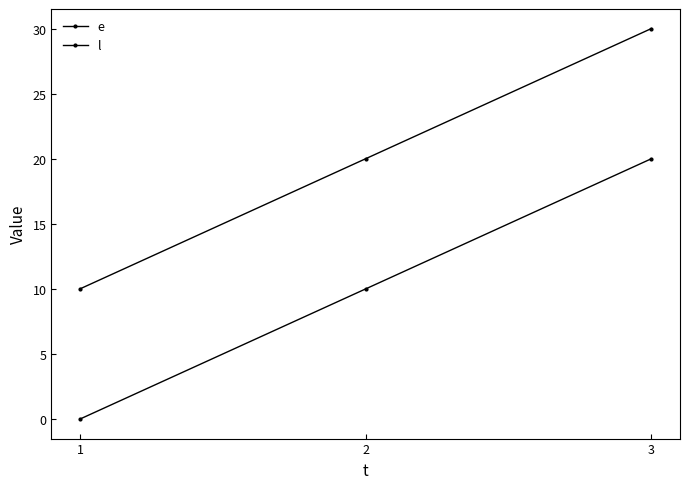

At which category is the sum across all series the highest?

3